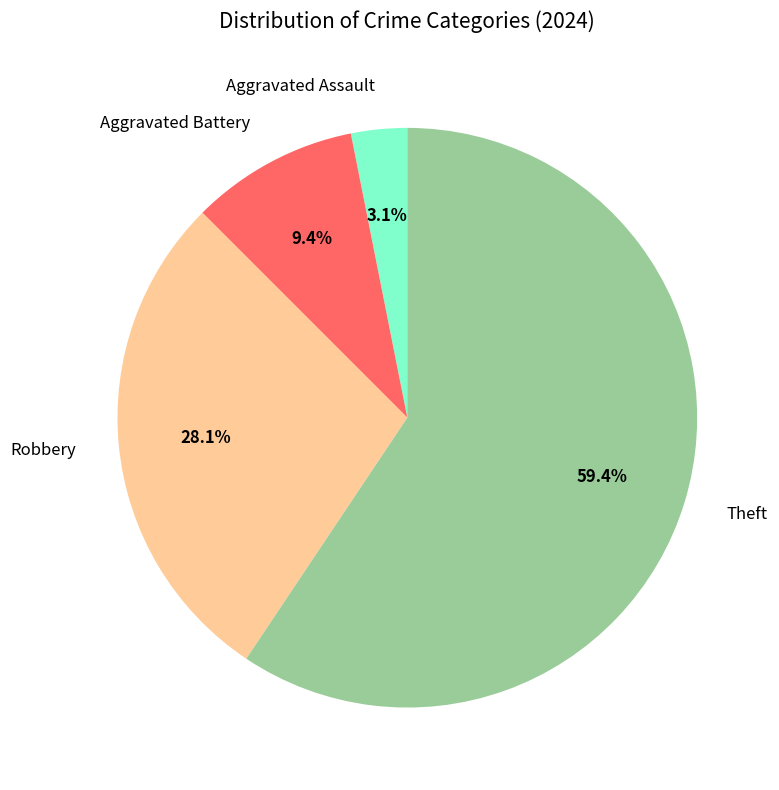

Which category accounts for the majority?

Theft